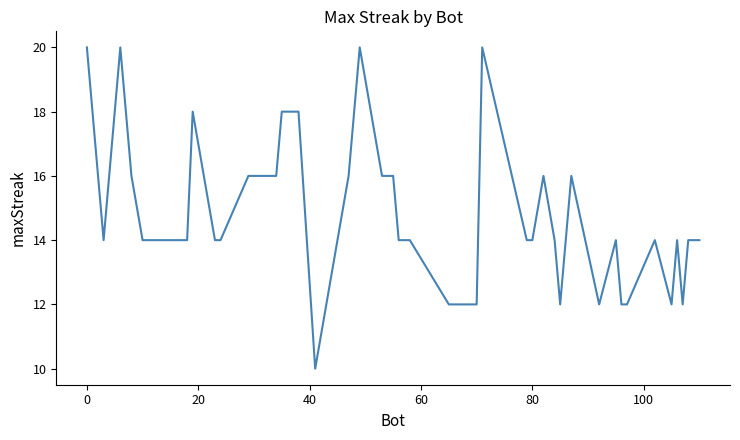

Reading left to right, what are all the values shown in this chart?

20	16	14	20	16	14	14	18	14	14	16	16	18	18	10	16	20	16	16	14	14	12	12	20	14	14	16	14	12	16	12	14	12	12	14	12	14	12	14	14